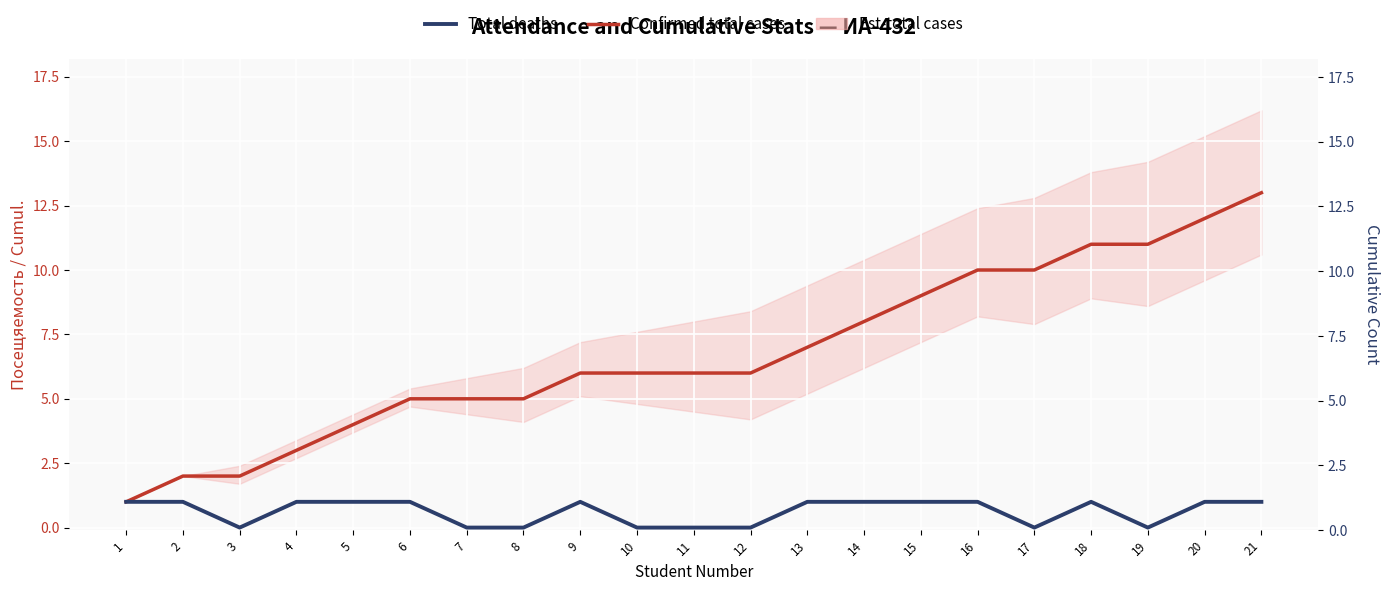

True or false: Confirmed total cases has a value of 6 at 10.

True